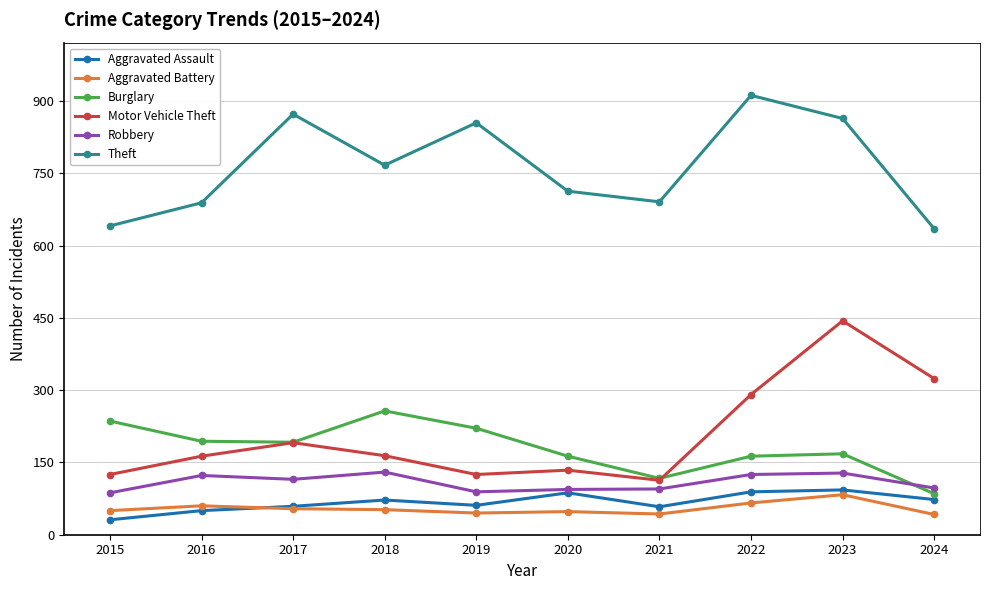

Which series has the largest total across all categories?

Theft